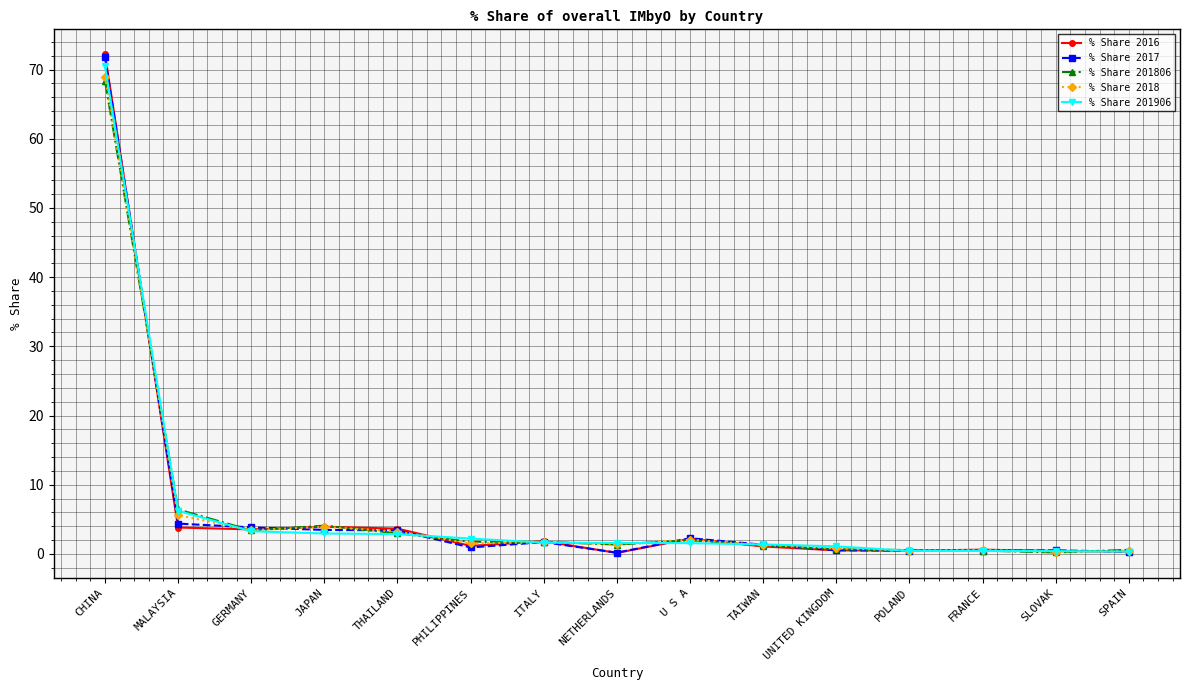

Where does the % Share 2017 series first go above 1?

CHINA